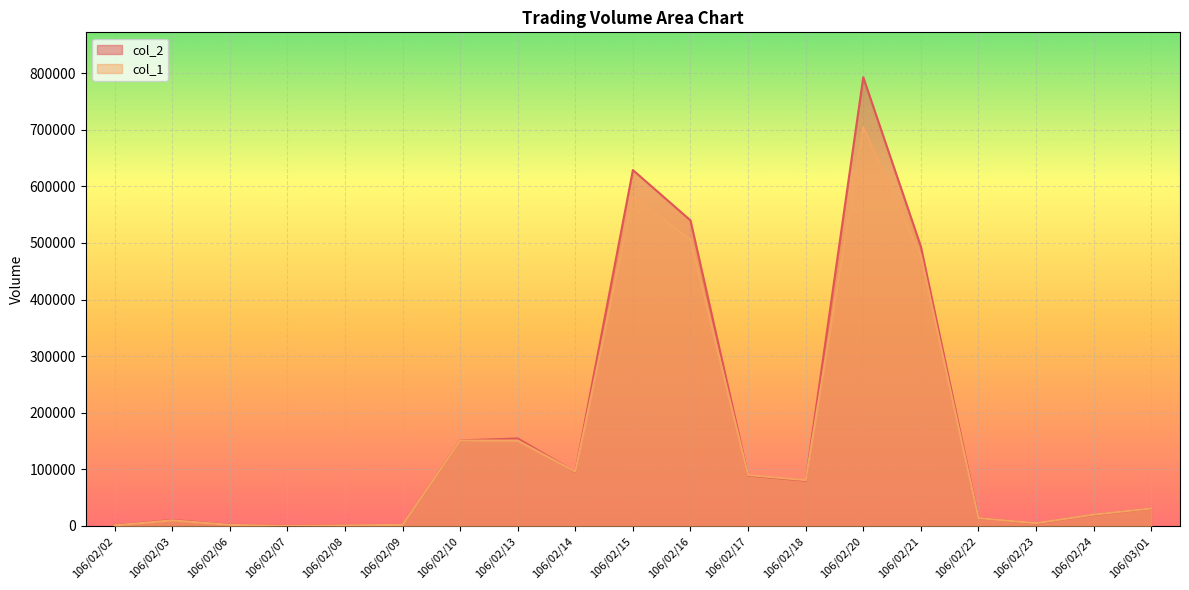

Between 106/02/03 and 106/03/01, which series saw the biggest shift?

col_1